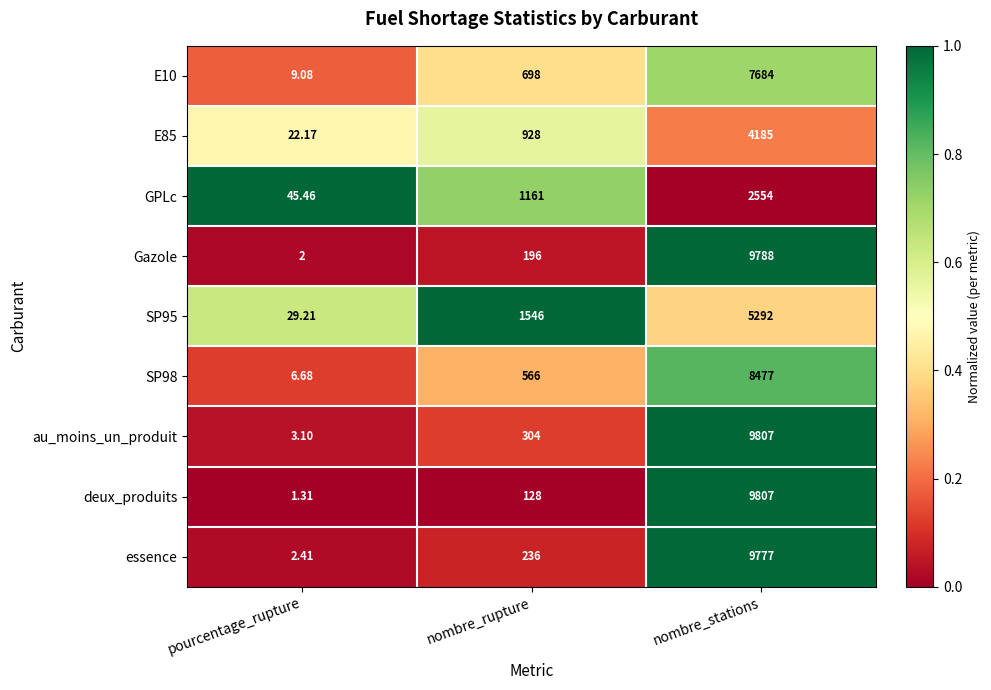

Which series has the largest total across all categories?

au_moins_un_produit